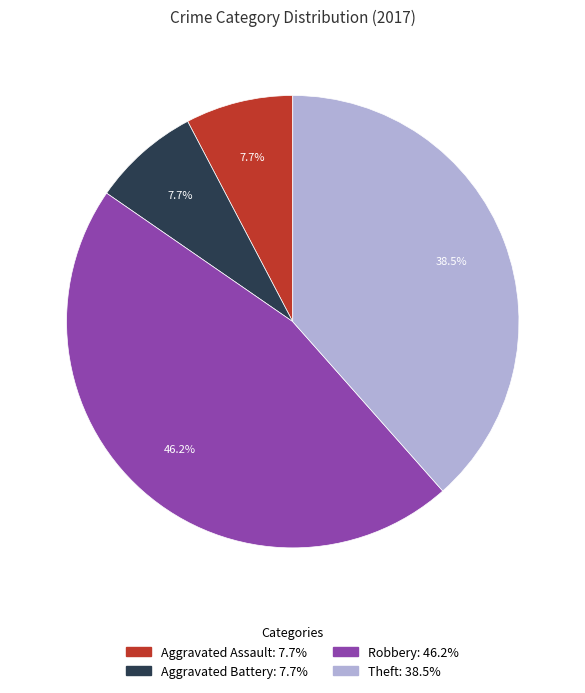

Which category has the biggest portion of the pie?

Robbery